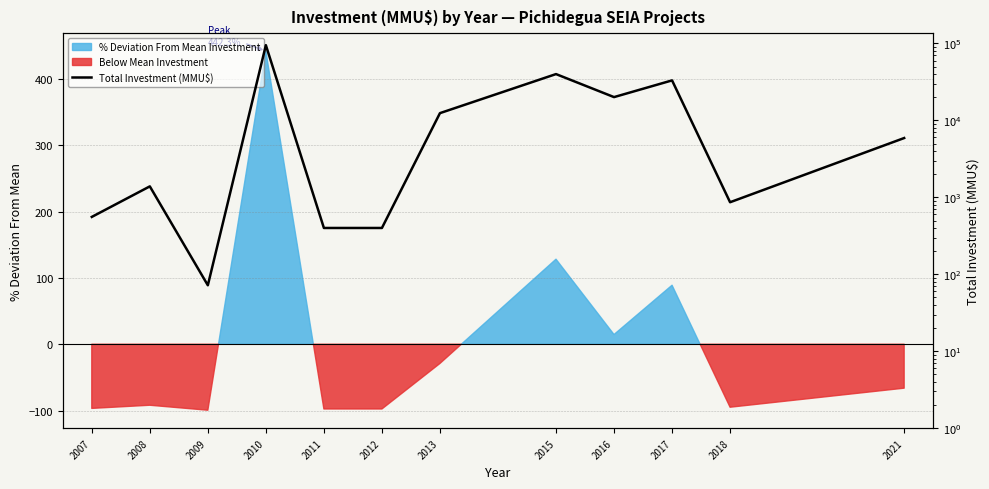

Count the number of values greater than 5900.

5